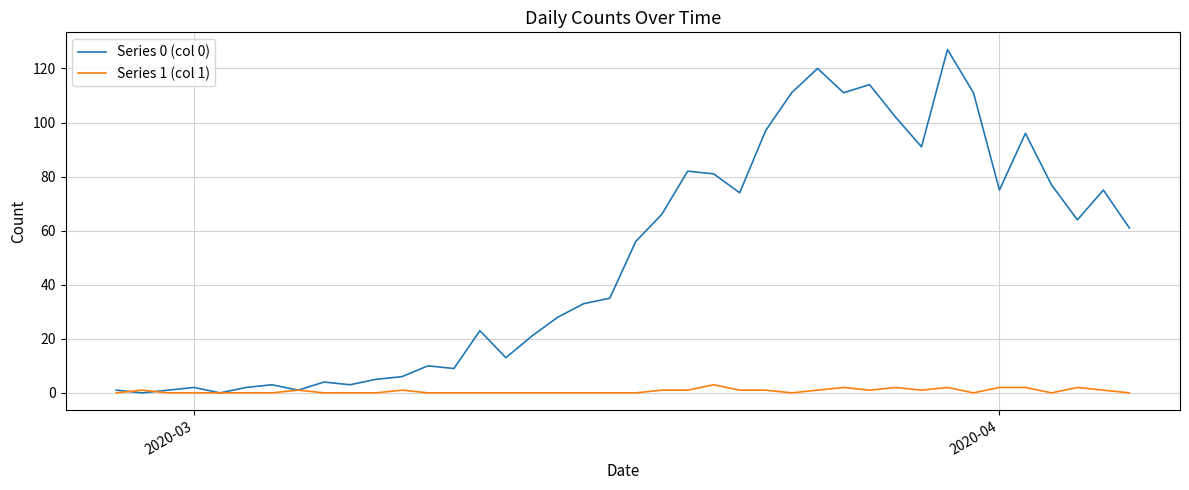

Which series ends up on top after the final intersection of Series 1 (col 1) and Series 0 (col 0)?

Series 0 (col 0)